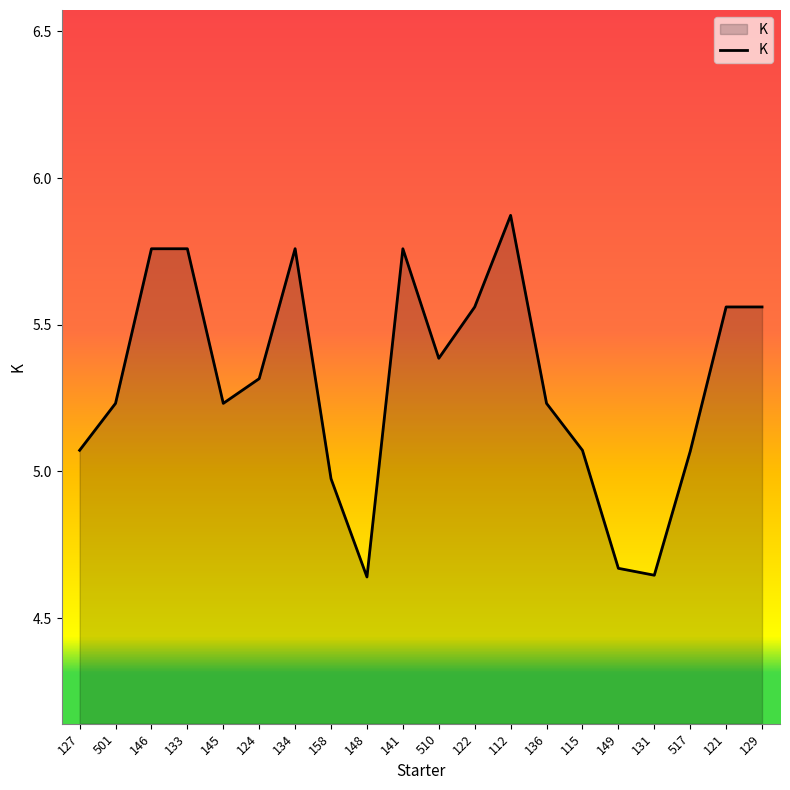

The chart shows a value of 9.4 at 141. True or false?

False